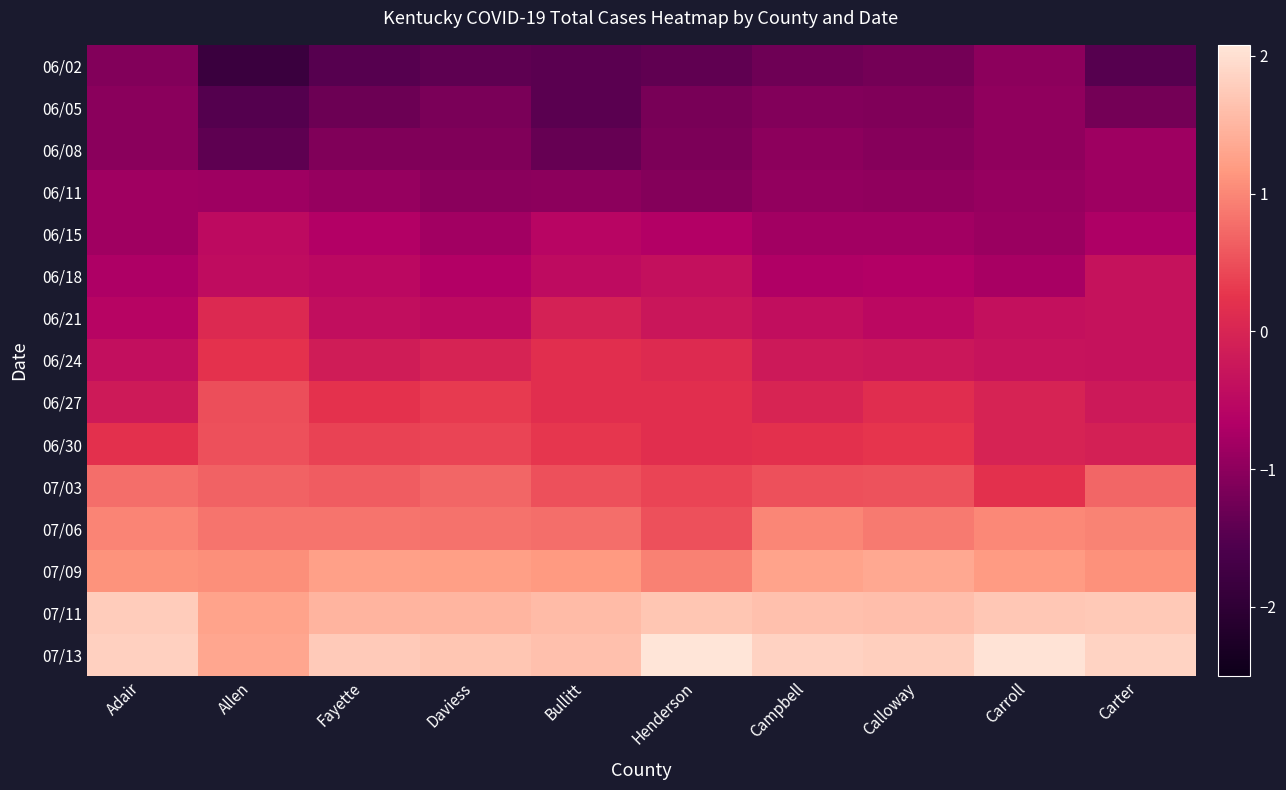

Rank the series by their maximum value, from lowest to highest.

06/02, 06/05, 06/08, 06/11, 06/15, 06/18, 06/21, 06/24, 06/27, 06/30, 07/03, 07/06, 07/09, 07/11, 07/13